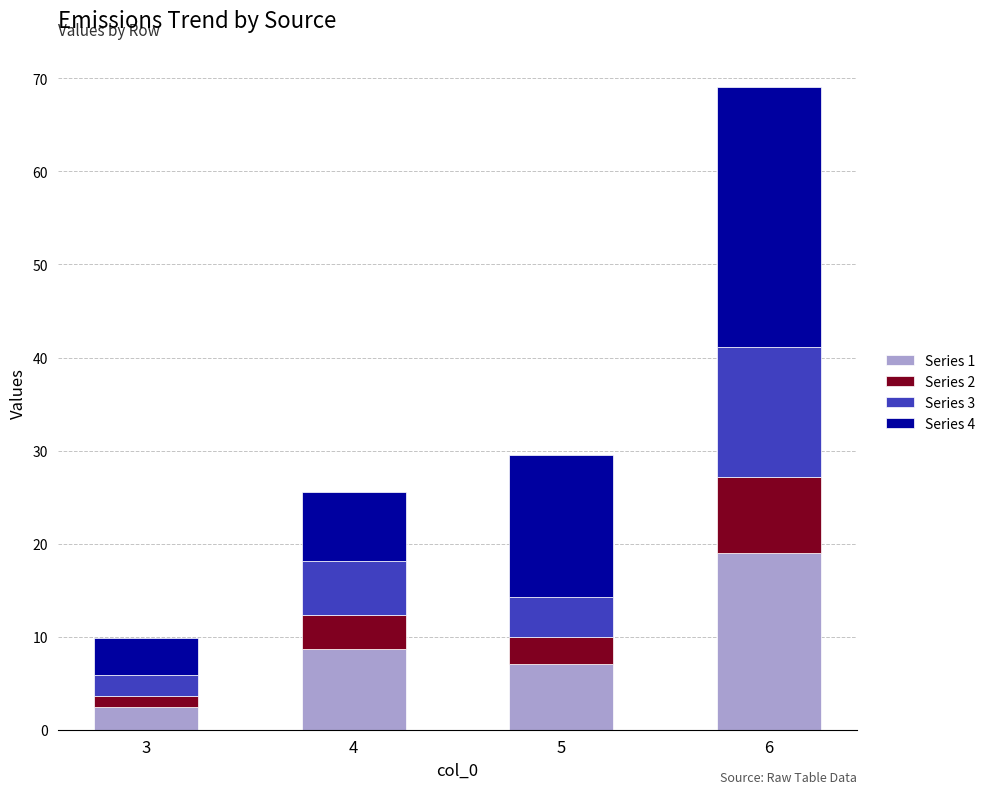

Reading left to right, list the values for the Series 1 series.

3=2.5	4=8.8	5=7.1	6=19.0